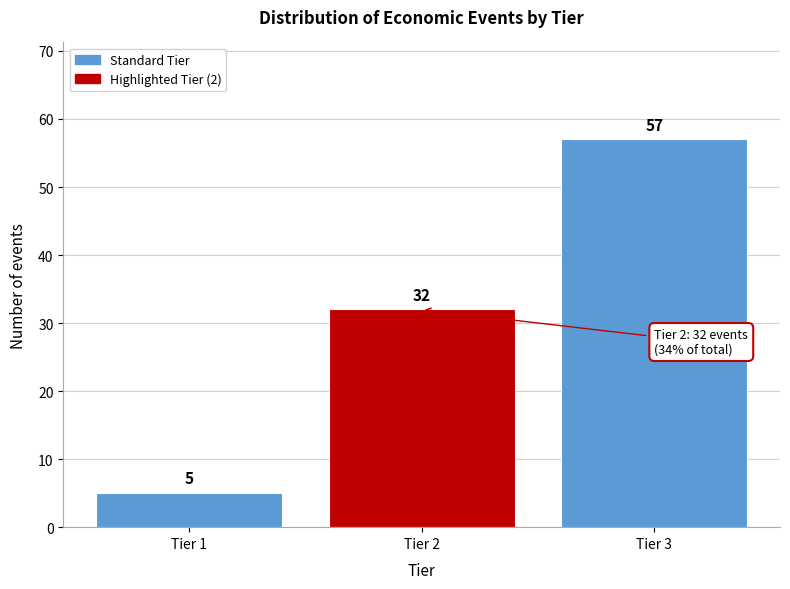

Reading right to left, what are all the values shown in this chart?

Tier 3=57	Tier 2=32	Tier 1=5